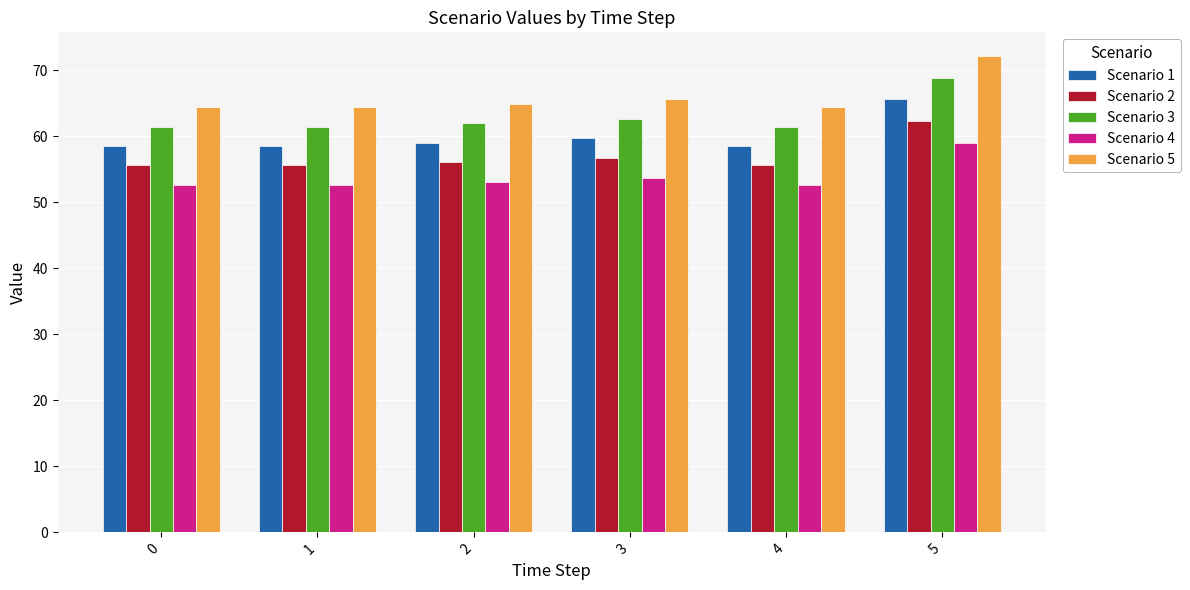

Reading right to left, what are all the values shown in this chart?

Scenario 1: 5=65.5	4=58.5	3=59.6	2=59.0	1=58.5	0=58.5
Scenario 2: 5=62.3	4=55.6	3=56.7	2=56.0	1=55.6	0=55.6
Scenario 3: 5=68.8	4=61.4	3=62.6	2=61.9	1=61.4	0=61.4
Scenario 4: 5=59.0	4=52.7	3=53.7	2=53.1	1=52.7	0=52.7
Scenario 5: 5=72.1	4=64.4	3=65.6	2=64.9	1=64.4	0=64.4